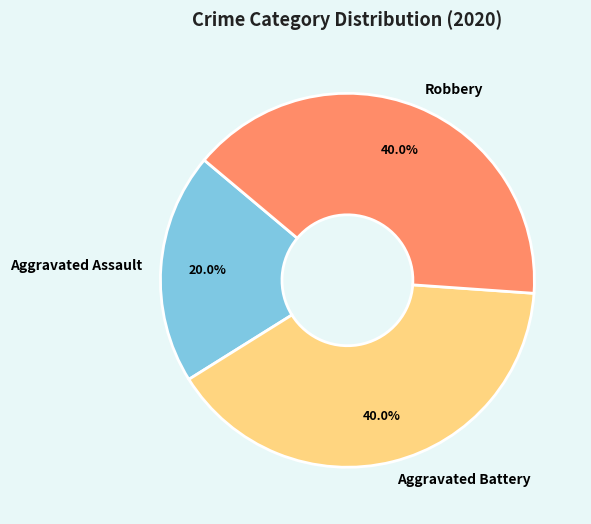

Is there a majority slice in this chart?

No